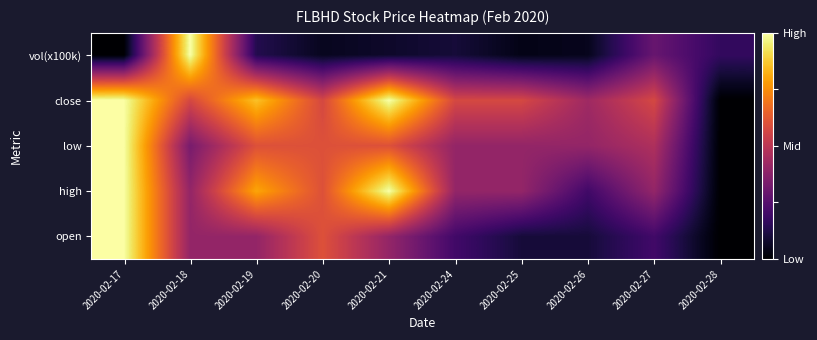

What is the spread (max minus min) of values at 2020-02-19?

0.7